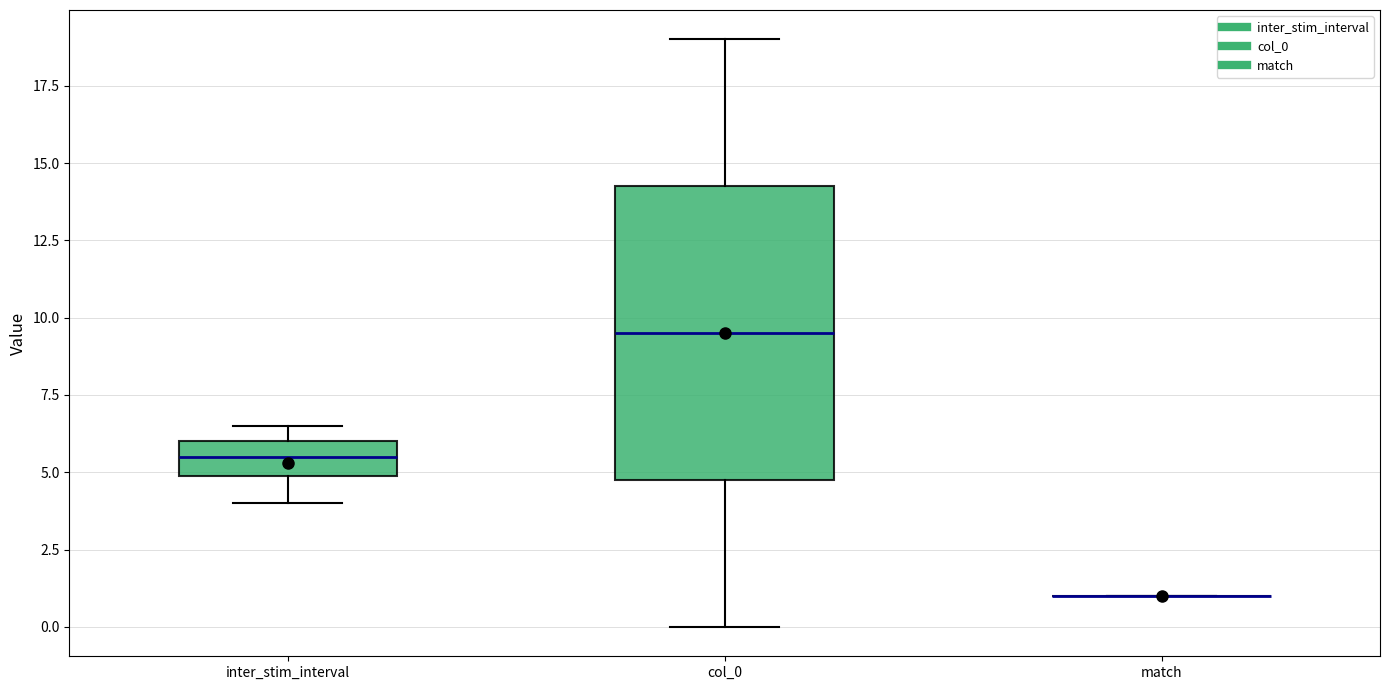

Reading left to right, read every box against the y-axis: the position of its median line, the range the box covers, and the ends of its whiskers. The values are not printed on the chart, so give them approximately, as read against the axis.

inter_stim_interval: median 5.5, box 5.0 to 6.0, whiskers 4.0 to 6.5
col_0: median 9.5, box 5.0 to 14.5, whiskers 0.0 to 19.0
match: box collapsed to a line at 1.0, whiskers 1.0 to 1.0